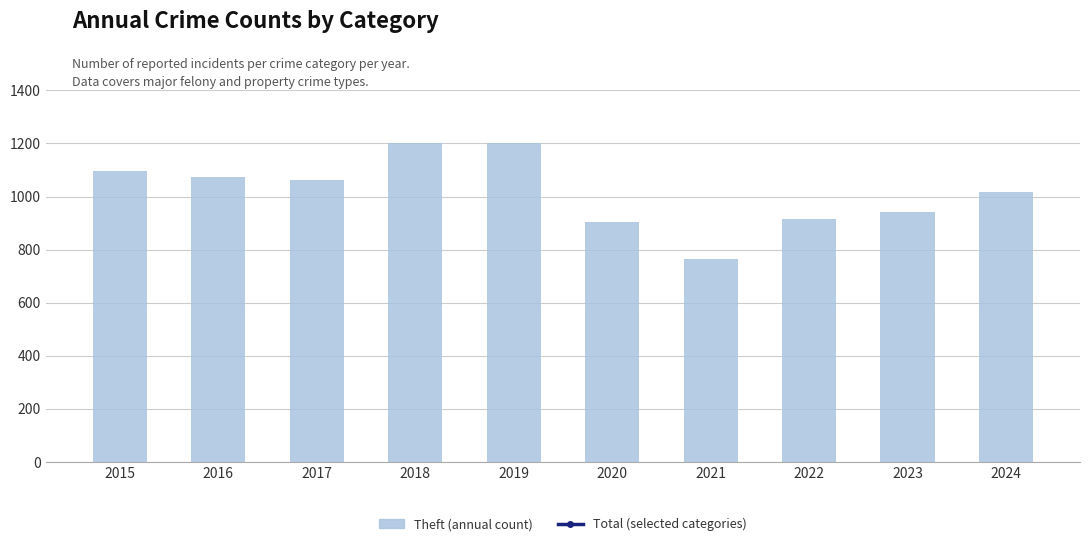

How many categories are shown in the chart?

10